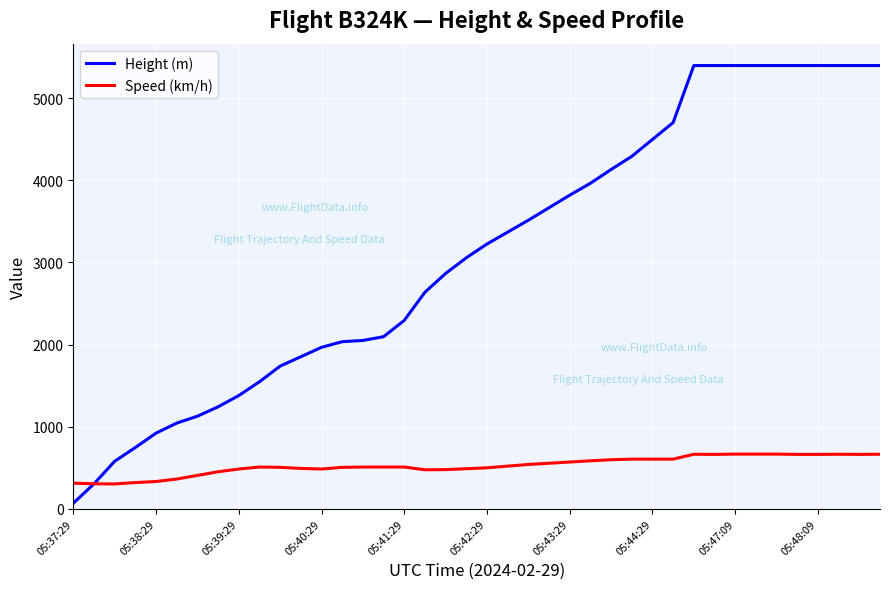

List the series in order of their peak value, highest first.

Height (m), Speed (km/h)